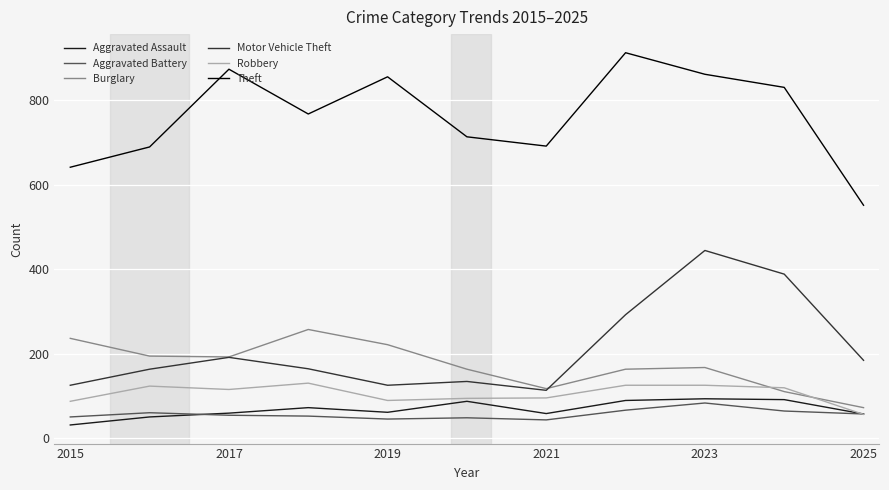

What is the smallest value displayed?

31